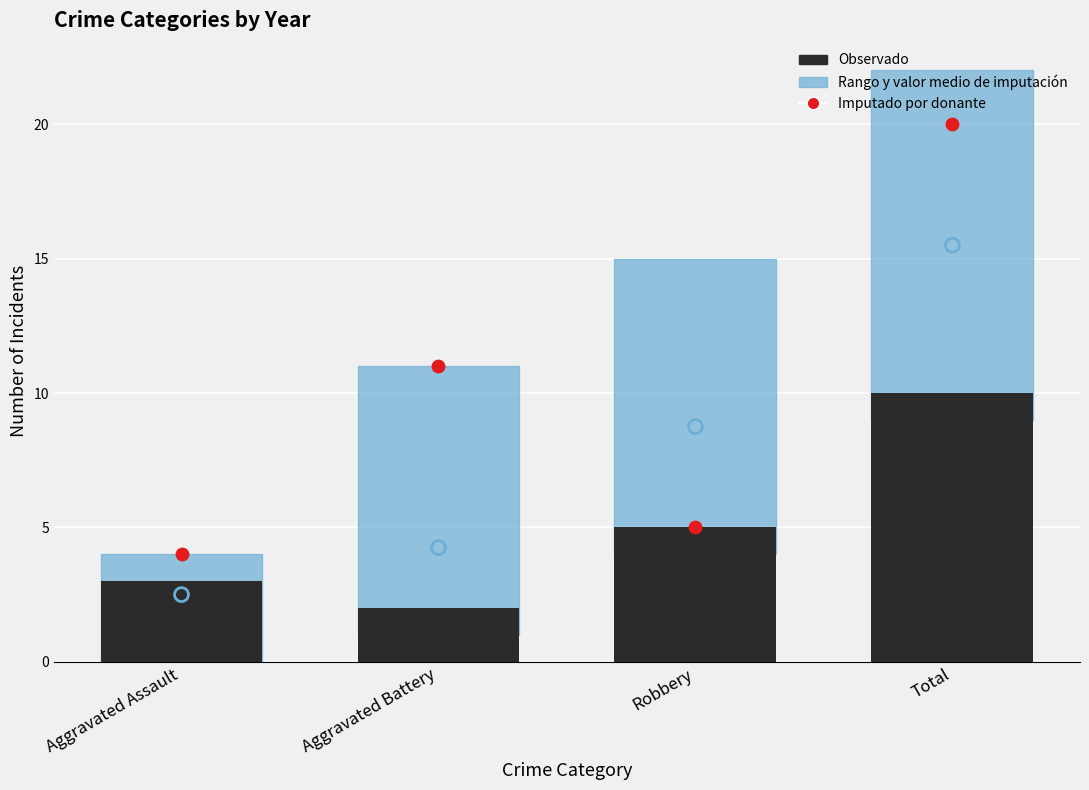

Which has a higher value, Aggravated Assault or Total?

Total